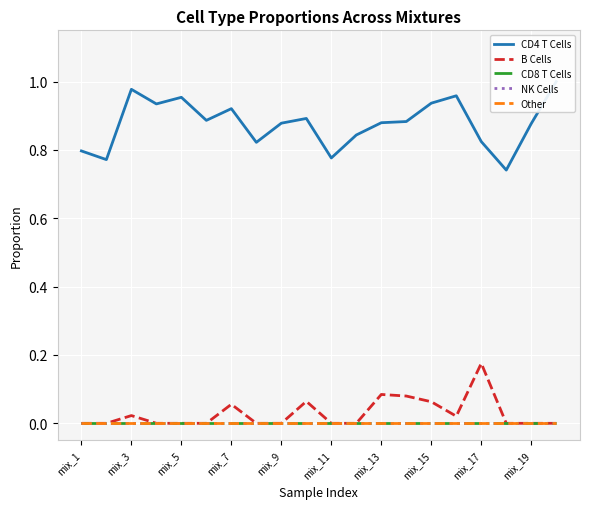

True or false: CD8 T Cells and Other cross at least once.

False